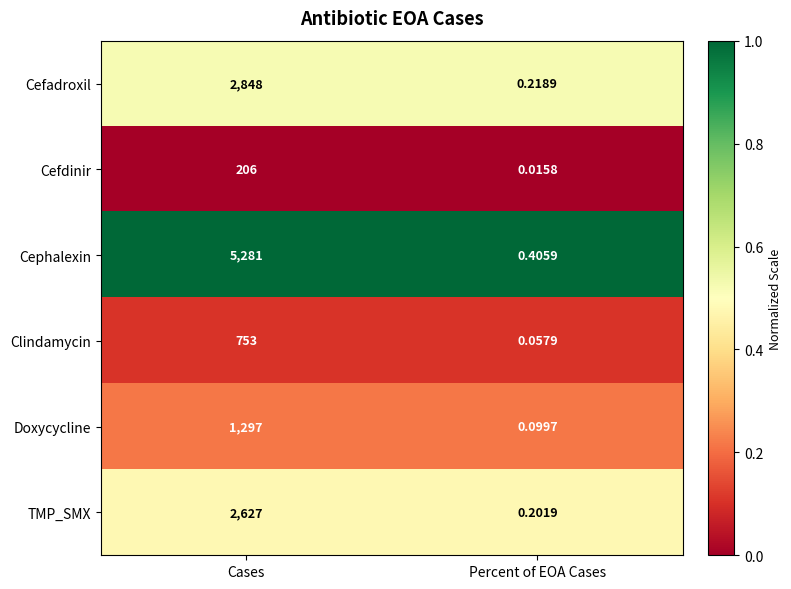

Which series changed the most between Cases and Percent of EOA Cases?

Cephalexin